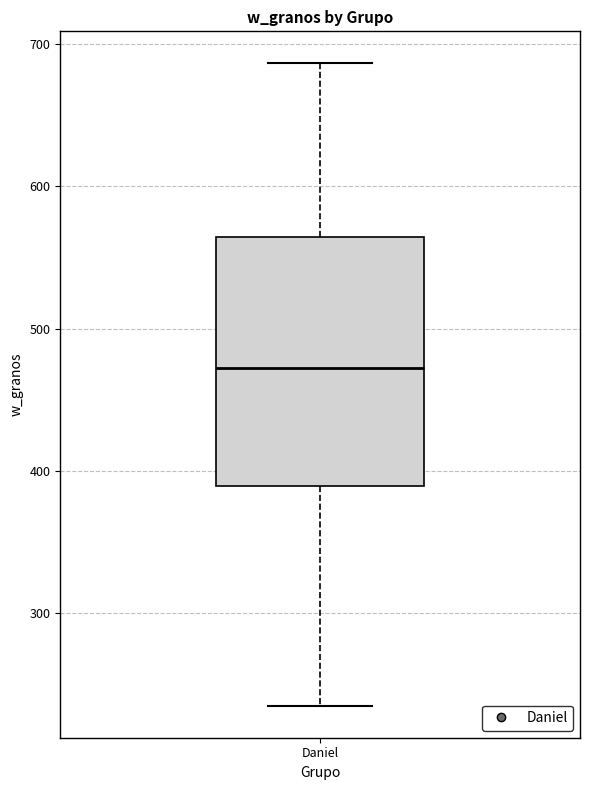

Transcribe this box plot: give where the median line is, the range the box spans, and where the two whiskers end, as read against the y-axis. The values are not printed on the chart, so give them approximately, as read against the axis.

median 470, box 390 to 560, whiskers 230 to 690